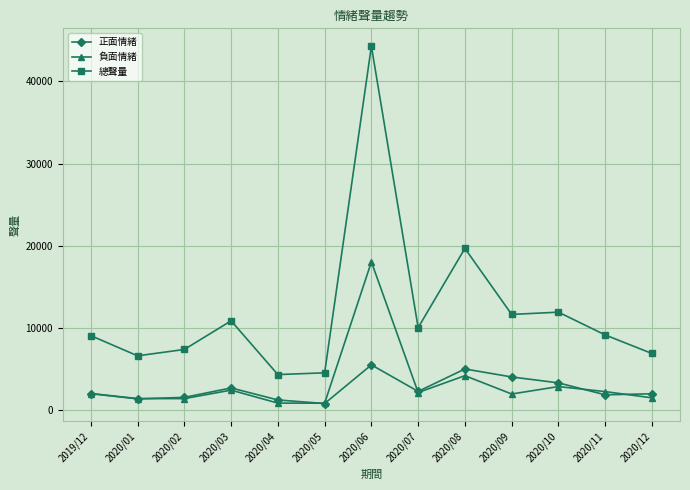

Which series has the widest spread of values?

總聲量